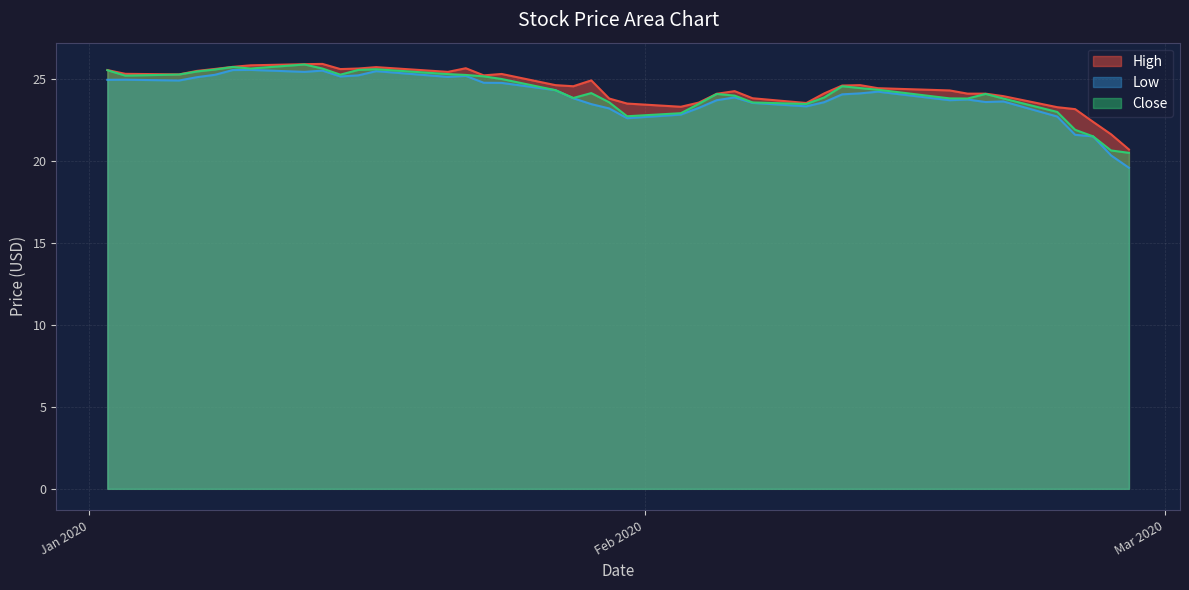

What position from the left is 2020-01-06?

3